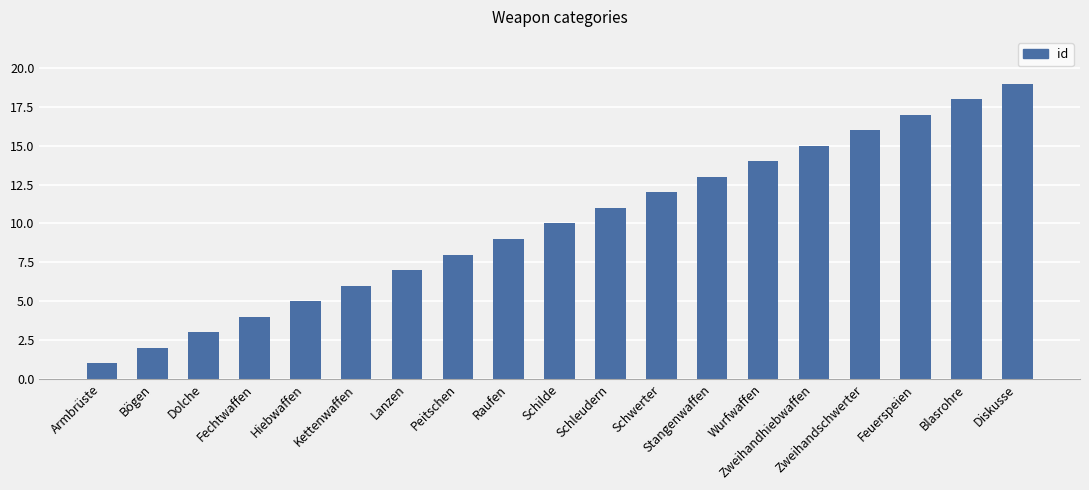

What position from the left is Schleudern?

11